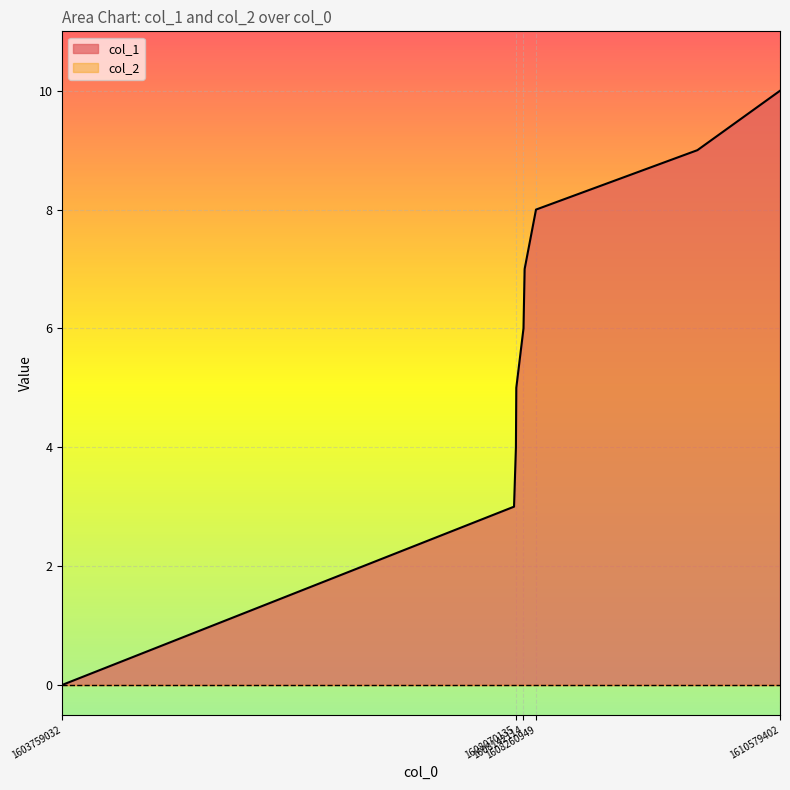

Count the values in the range 4 to 8.

5